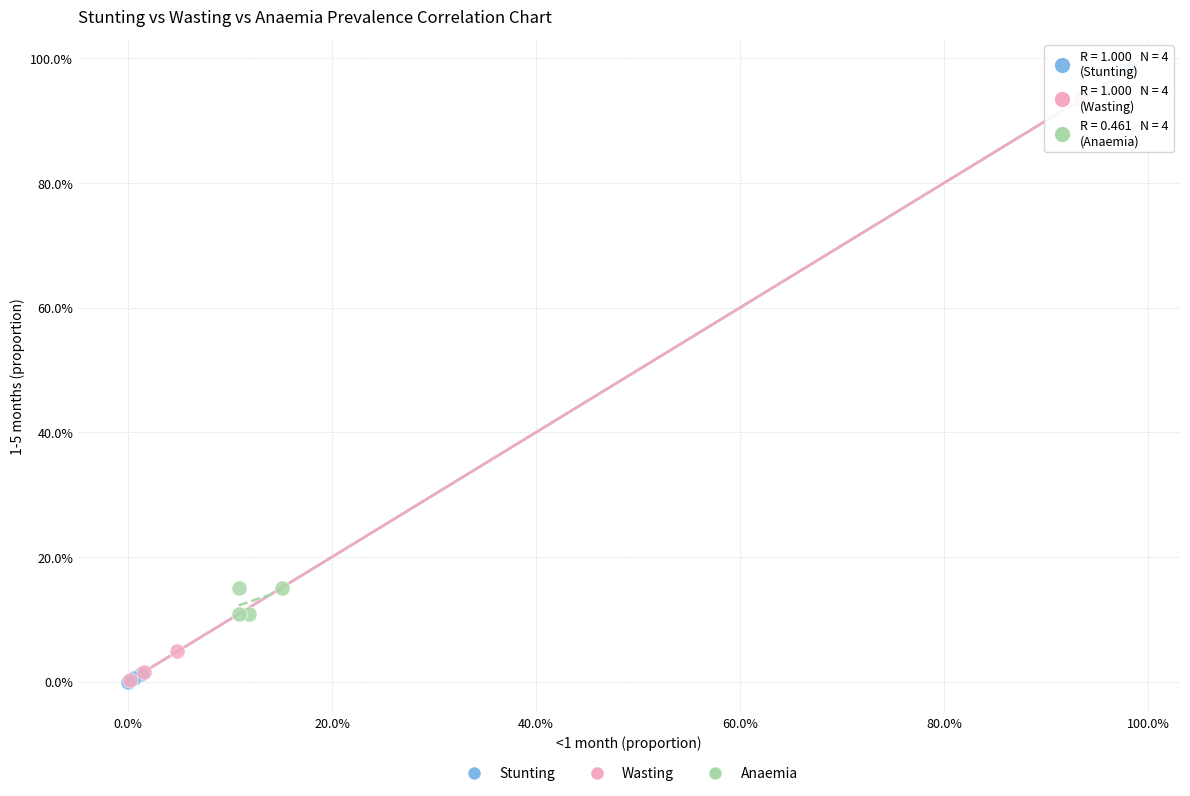

Which series contains the highest Y value?

Stunting